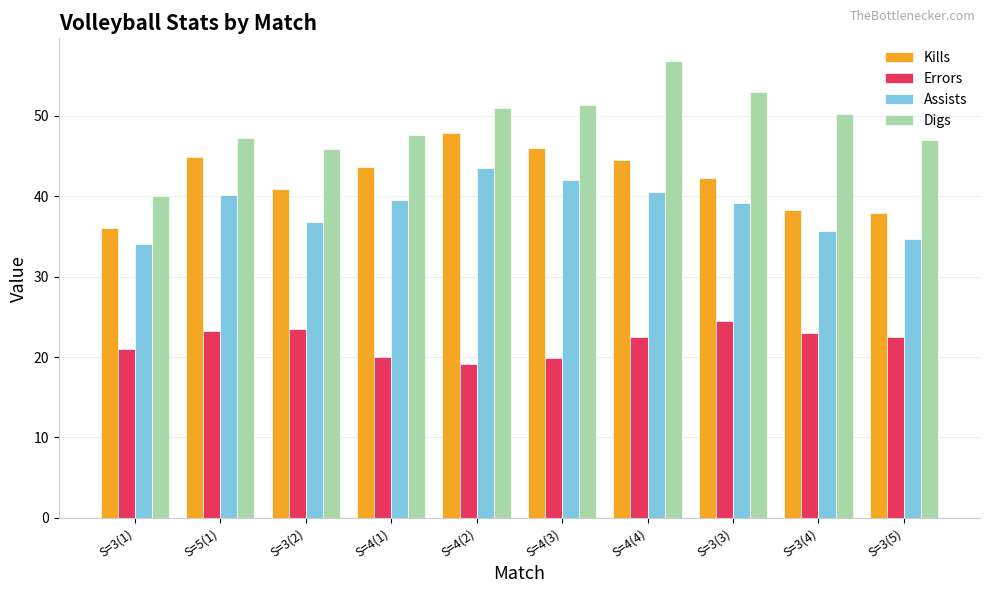

How many groups of bars are there?

10